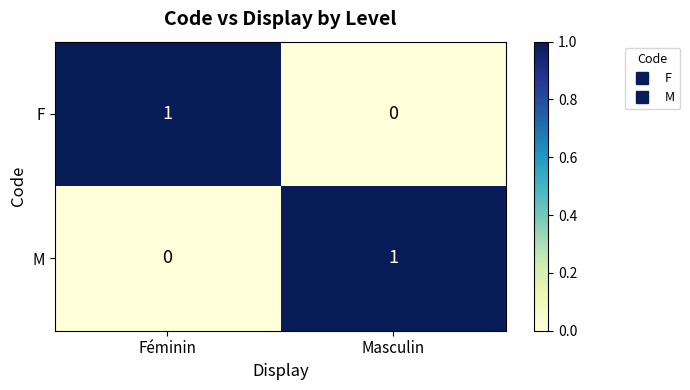

Rank the series at Féminin from highest to lowest value.

F, M